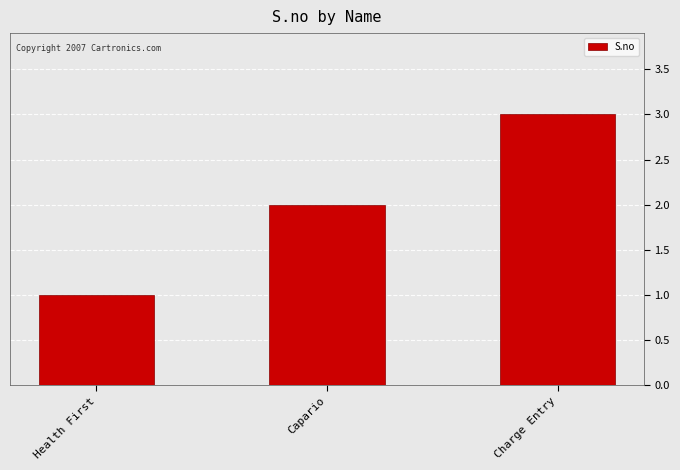

What is the label of the 2nd bar from the left?

Capario